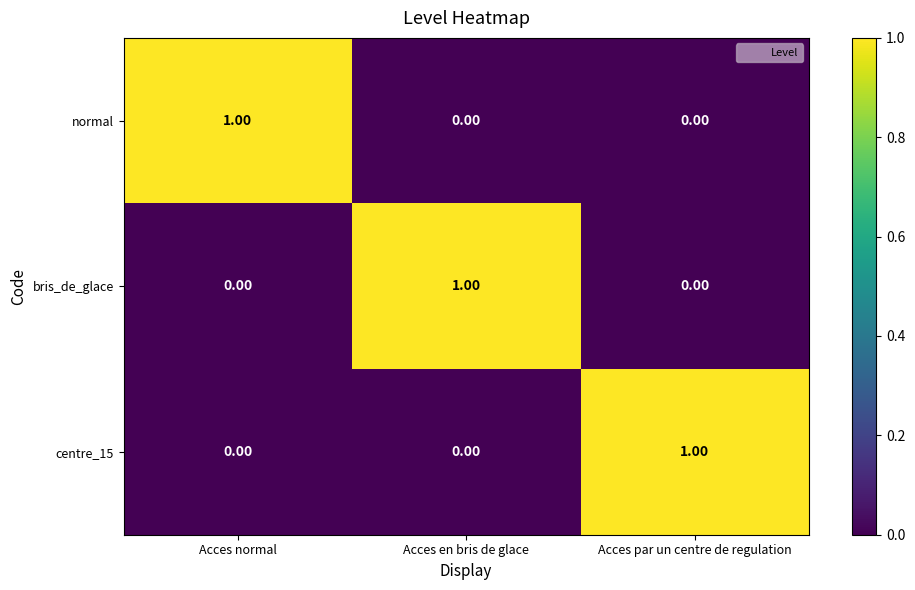

At how many categories does at least one series exceed 0?

3